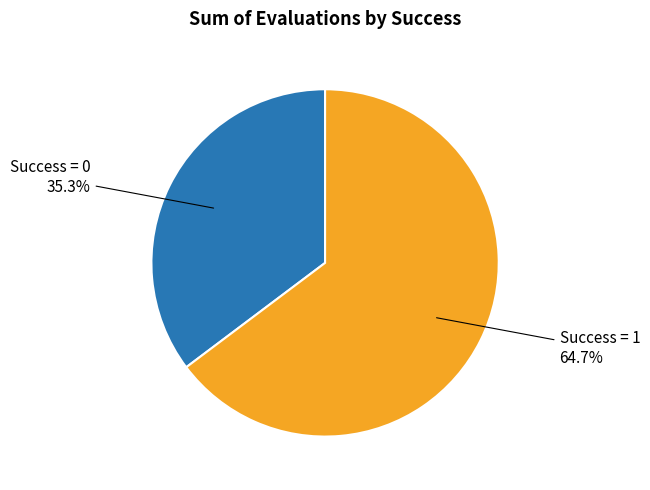

What is the majority slice?

Success = 1